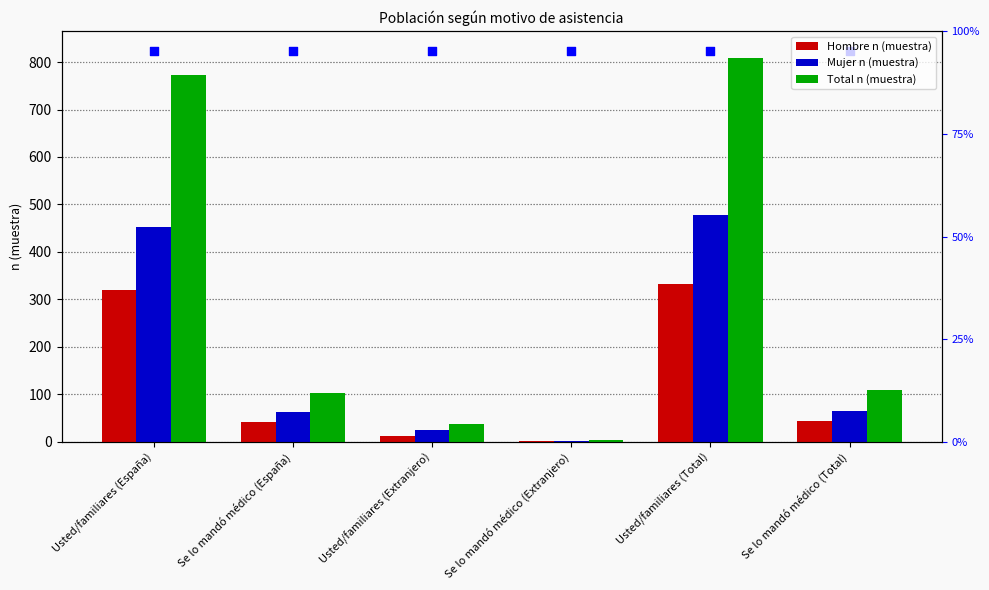

Which series has the largest Y range (max minus min)?

Total n (muestra)